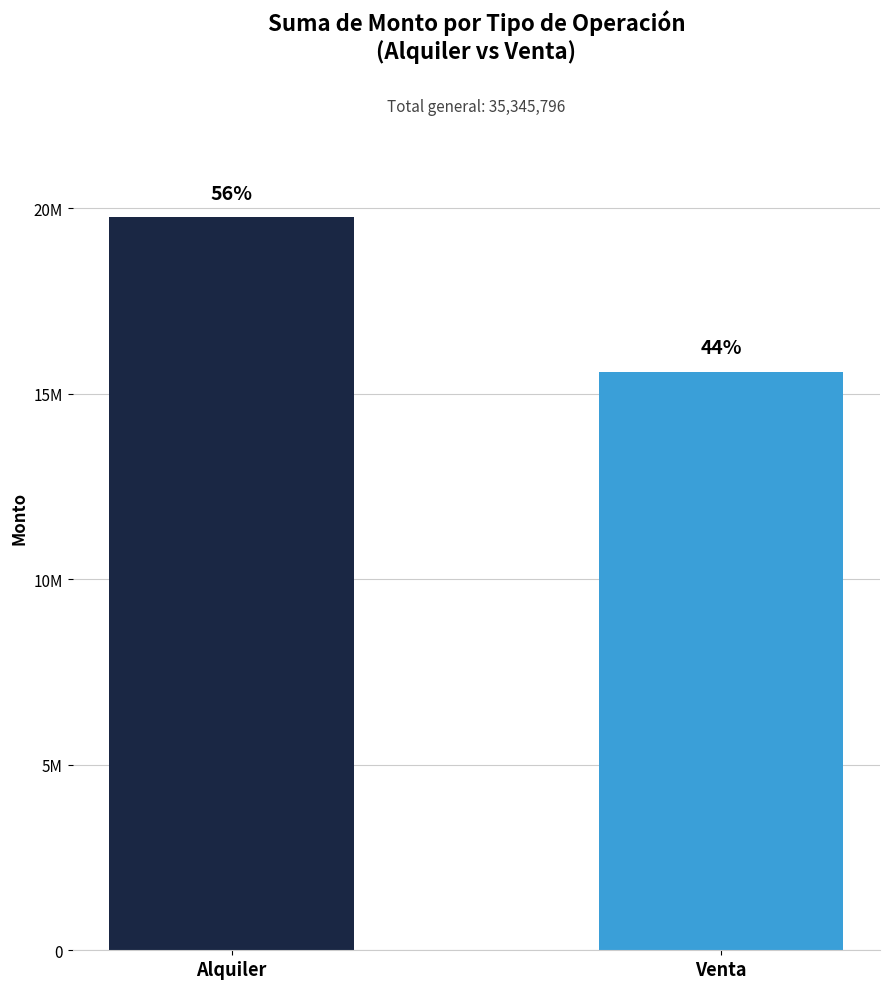

How many values are between 15586616 and 19759180?

2